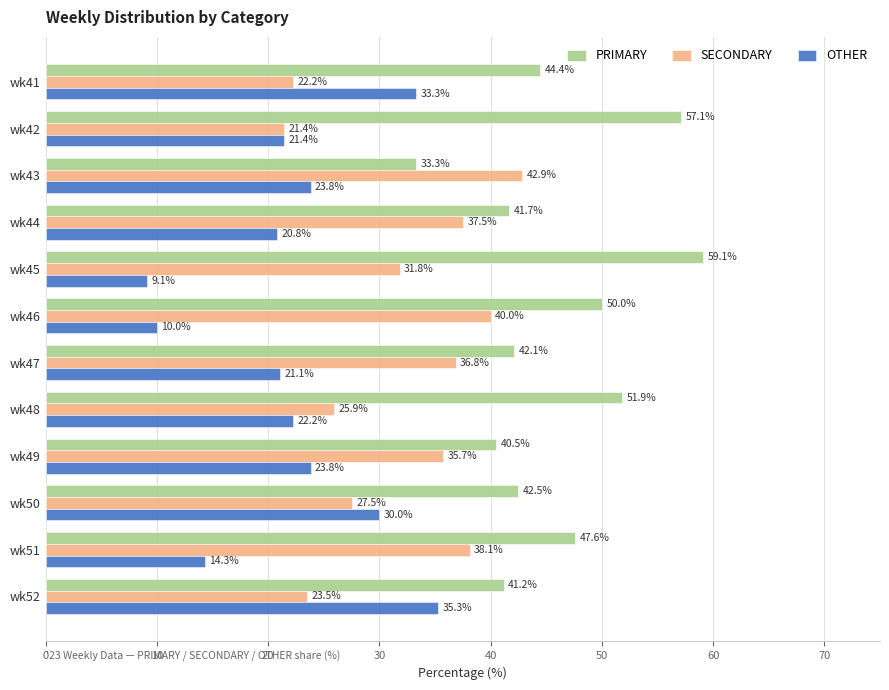

What is the sum of the OTHER values at wk43 and wk47?

44.9